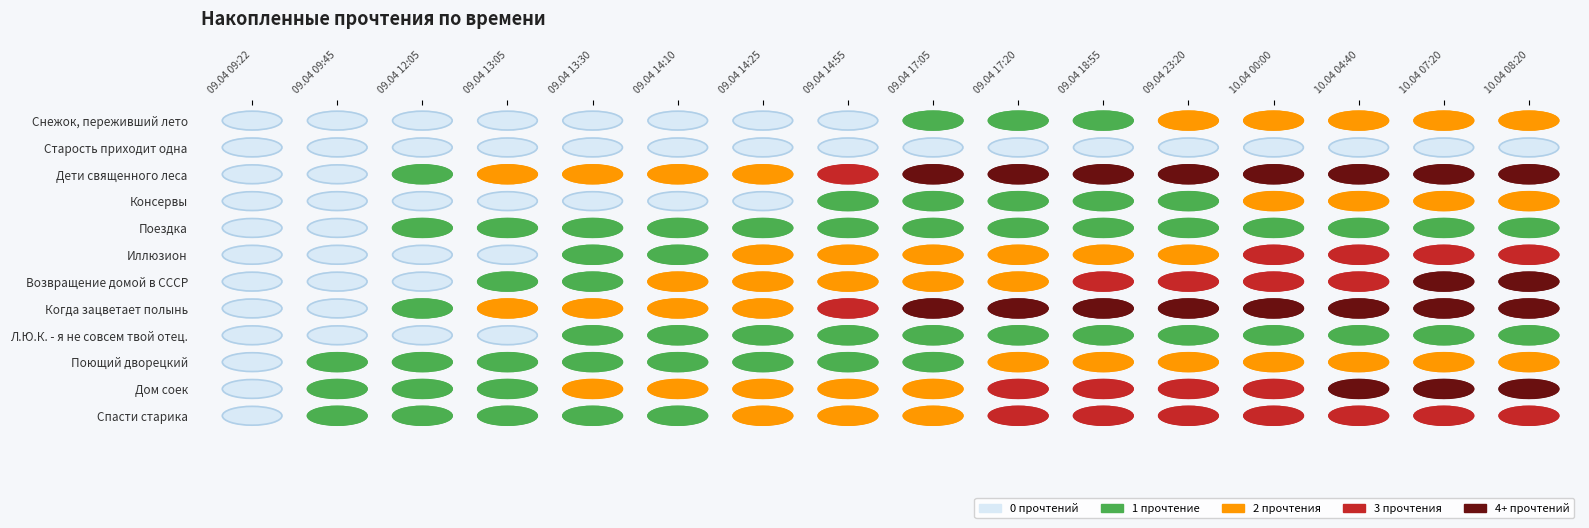

Reading left to right, transcribe all the data shown in this chart.

Снежок, переживший лето: 09.04 09:22=0	09.04 09:45=0	09.04 12:05=0	09.04 13:05=0	09.04 13:30=0	09.04 14:10=0	09.04 14:25=0	09.04 14:55=0	09.04 17:05=1	09.04 17:20=1	09.04 18:55=1	09.04 23:20=2	10.04 00:00=2	10.04 04:40=2	10.04 07:20=2	10.04 08:20=2
Старость приходит одна: 09.04 09:22=0	09.04 09:45=0	09.04 12:05=0	09.04 13:05=0	09.04 13:30=0	09.04 14:10=0	09.04 14:25=0	09.04 14:55=0	09.04 17:05=0	09.04 17:20=0	09.04 18:55=0	09.04 23:20=0	10.04 00:00=0	10.04 04:40=0	10.04 07:20=0	10.04 08:20=0
Дети священного леса: 09.04 09:22=0	09.04 09:45=0	09.04 12:05=1	09.04 13:05=2	09.04 13:30=2	09.04 14:10=2	09.04 14:25=2	09.04 14:55=3	09.04 17:05=4	09.04 17:20=4	09.04 18:55=4	09.04 23:20=4	10.04 00:00=4	10.04 04:40=4	10.04 07:20=4	10.04 08:20=4
Консервы: 09.04 09:22=0	09.04 09:45=0	09.04 12:05=0	09.04 13:05=0	09.04 13:30=0	09.04 14:10=0	09.04 14:25=0	09.04 14:55=1	09.04 17:05=1	09.04 17:20=1	09.04 18:55=1	09.04 23:20=1	10.04 00:00=2	10.04 04:40=2	10.04 07:20=2	10.04 08:20=2
Поездка: 09.04 09:22=0	09.04 09:45=0	09.04 12:05=1	09.04 13:05=1	09.04 13:30=1	09.04 14:10=1	09.04 14:25=1	09.04 14:55=1	09.04 17:05=1	09.04 17:20=1	09.04 18:55=1	09.04 23:20=1	10.04 00:00=1	10.04 04:40=1	10.04 07:20=1	10.04 08:20=1
Иллюзион: 09.04 09:22=0	09.04 09:45=0	09.04 12:05=0	09.04 13:05=0	09.04 13:30=1	09.04 14:10=1	09.04 14:25=2	09.04 14:55=2	09.04 17:05=2	09.04 17:20=2	09.04 18:55=2	09.04 23:20=2	10.04 00:00=3	10.04 04:40=3	10.04 07:20=3	10.04 08:20=3
Возвращение домой в СССР: 09.04 09:22=0	09.04 09:45=0	09.04 12:05=0	09.04 13:05=1	09.04 13:30=1	09.04 14:10=2	09.04 14:25=2	09.04 14:55=2	09.04 17:05=2	09.04 17:20=2	09.04 18:55=3	09.04 23:20=3	10.04 00:00=3	10.04 04:40=3	10.04 07:20=4	10.04 08:20=5
Когда зацветает полынь: 09.04 09:22=0	09.04 09:45=0	09.04 12:05=1	09.04 13:05=2	09.04 13:30=2	09.04 14:10=2	09.04 14:25=2	09.04 14:55=3	09.04 17:05=4	09.04 17:20=4	09.04 18:55=4	09.04 23:20=5	10.04 00:00=5	10.04 04:40=5	10.04 07:20=5	10.04 08:20=5
Л.Ю.К. - я не совсем твой отец.: 09.04 09:22=0	09.04 09:45=0	09.04 12:05=0	09.04 13:05=0	09.04 13:30=1	09.04 14:10=1	09.04 14:25=1	09.04 14:55=1	09.04 17:05=1	09.04 17:20=1	09.04 18:55=1	09.04 23:20=1	10.04 00:00=1	10.04 04:40=1	10.04 07:20=1	10.04 08:20=1
Поющий дворецкий: 09.04 09:22=0	09.04 09:45=1	09.04 12:05=1	09.04 13:05=1	09.04 13:30=1	09.04 14:10=1	09.04 14:25=1	09.04 14:55=1	09.04 17:05=1	09.04 17:20=2	09.04 18:55=2	09.04 23:20=2	10.04 00:00=2	10.04 04:40=2	10.04 07:20=2	10.04 08:20=2
Дом соек: 09.04 09:22=0	09.04 09:45=1	09.04 12:05=1	09.04 13:05=1	09.04 13:30=2	09.04 14:10=2	09.04 14:25=2	09.04 14:55=2	09.04 17:05=2	09.04 17:20=3	09.04 18:55=3	09.04 23:20=3	10.04 00:00=3	10.04 04:40=4	10.04 07:20=4	10.04 08:20=4
Спасти старика: 09.04 09:22=0	09.04 09:45=1	09.04 12:05=1	09.04 13:05=1	09.04 13:30=1	09.04 14:10=1	09.04 14:25=2	09.04 14:55=2	09.04 17:05=2	09.04 17:20=3	09.04 18:55=3	09.04 23:20=3	10.04 00:00=3	10.04 04:40=3	10.04 07:20=3	10.04 08:20=3